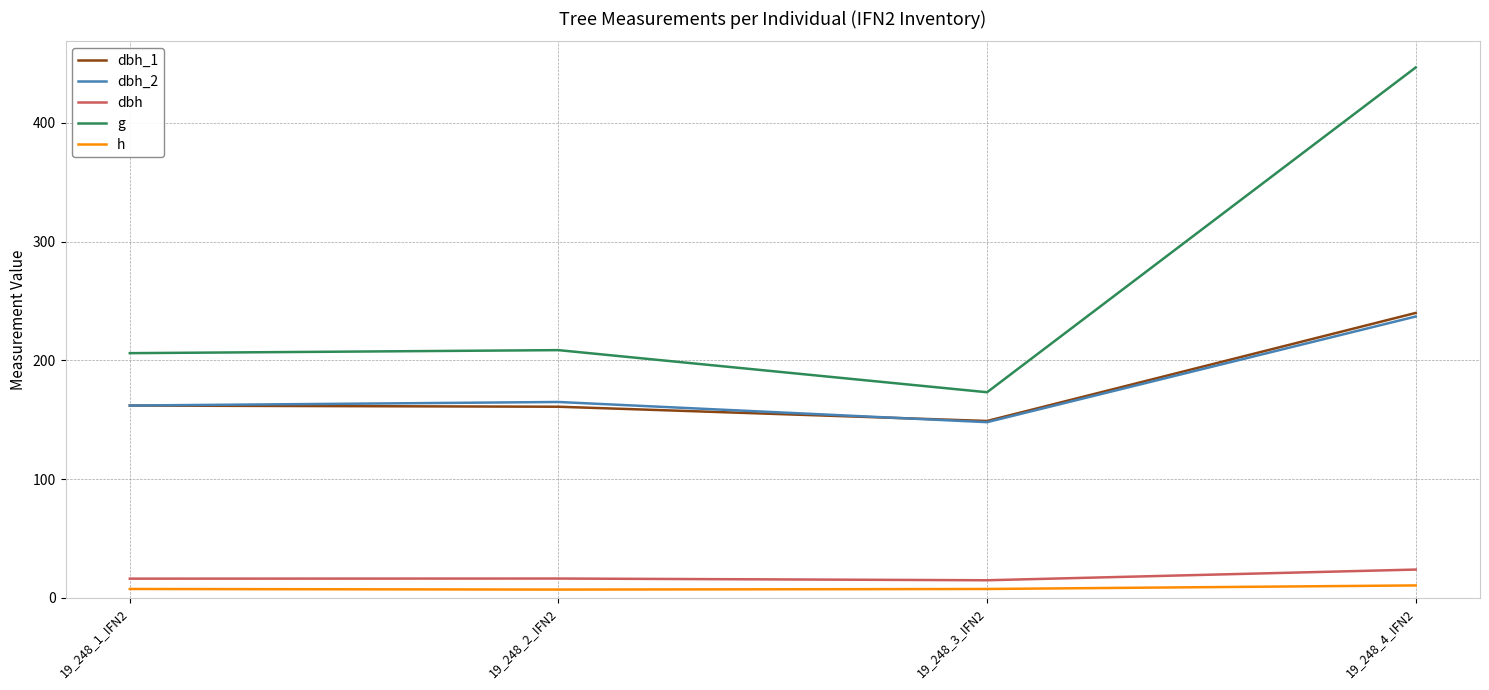

The dbh_1 series shows 149.0 at 19_248_3_IFN2. True or false?

True